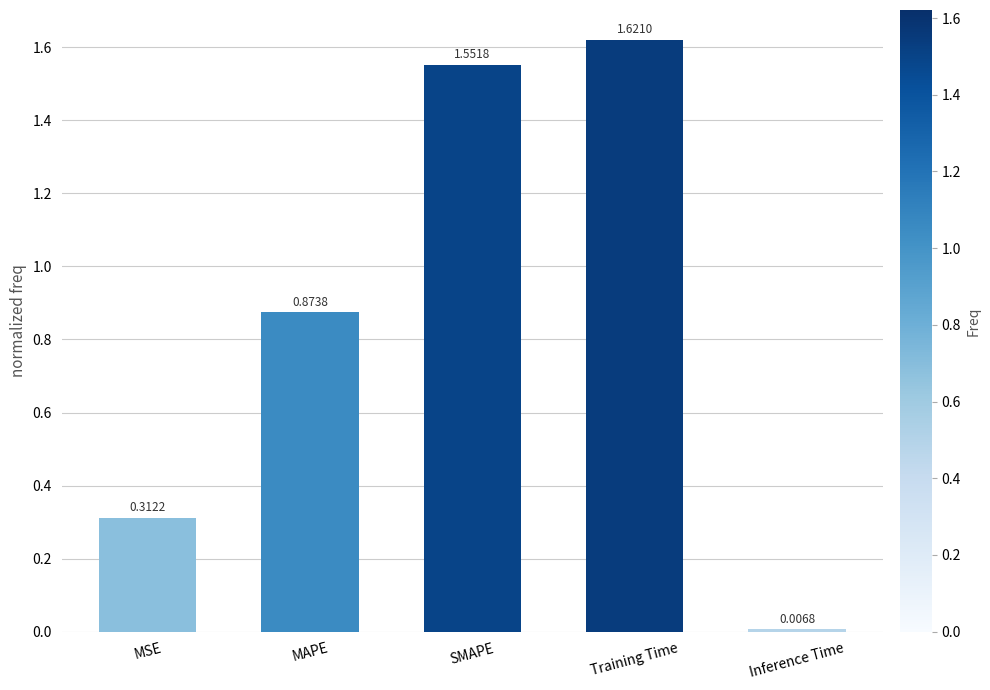

Are the bars grouped side by side (vs. stacked)?

No